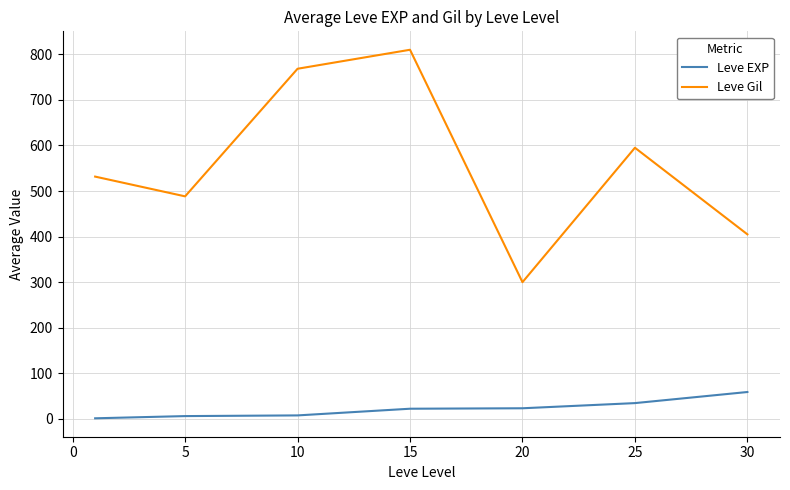

Which series has the widest spread of values?

Leve Gil